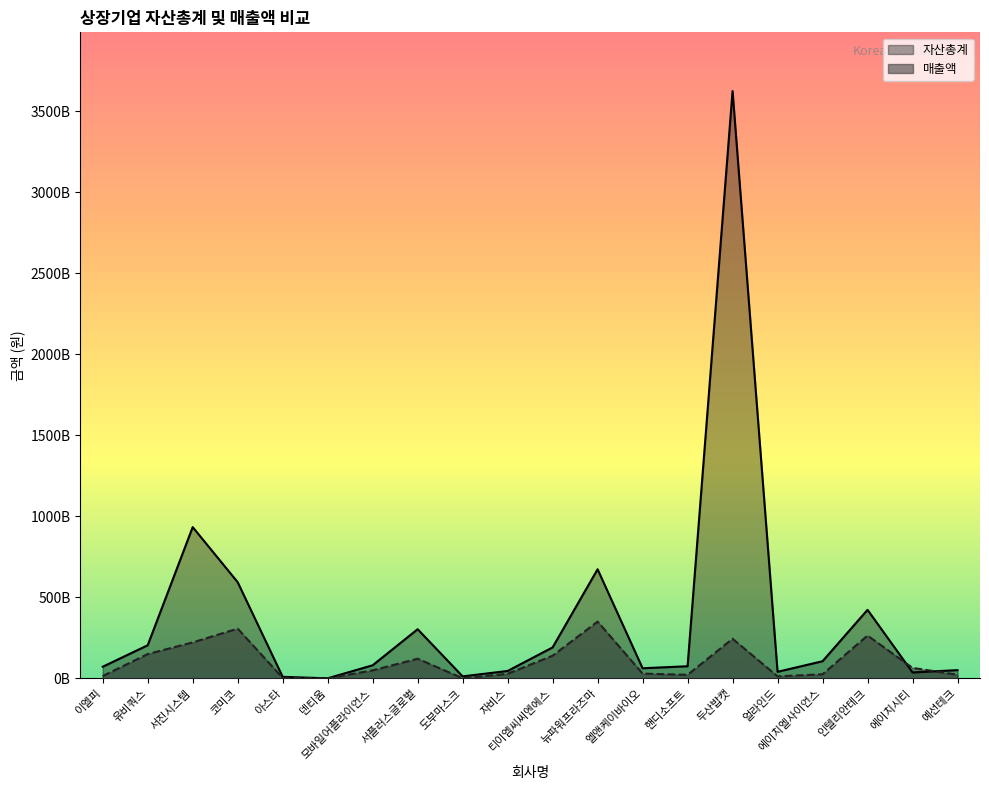

What are all the series names shown in the legend?

자산총계, 매출액